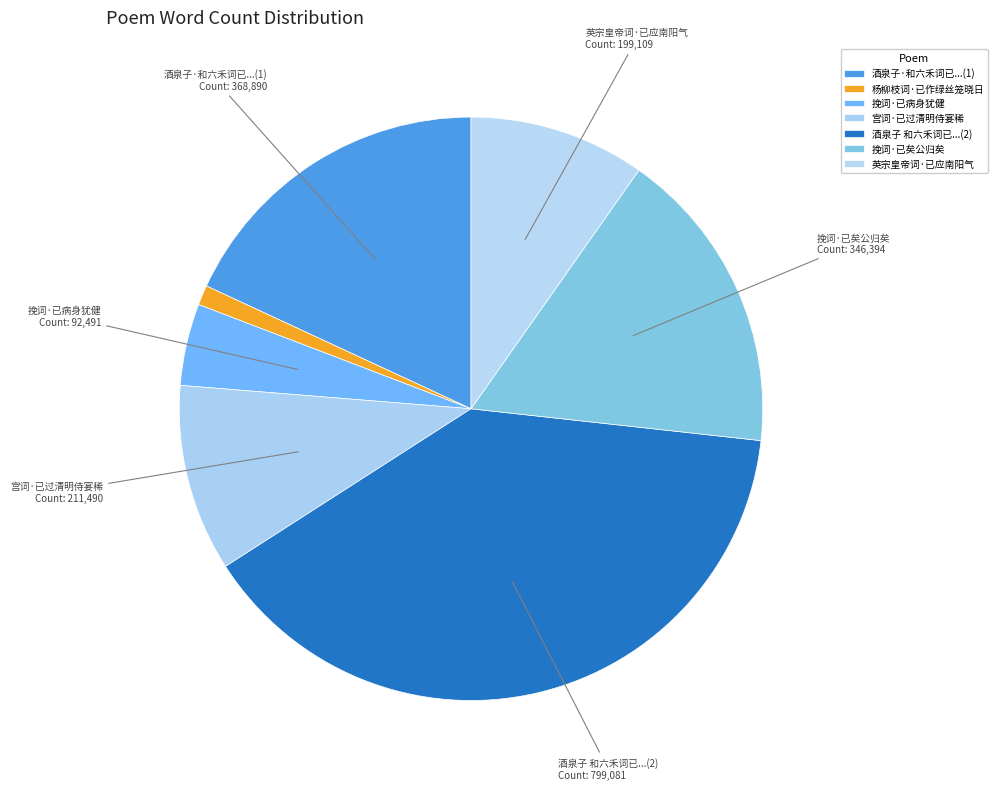

To the nearest percent, what is the combined percentage of 英宗皇帝词·已应南阳气 and 杨柳枝词·已作绿丝笼晓日?

11%